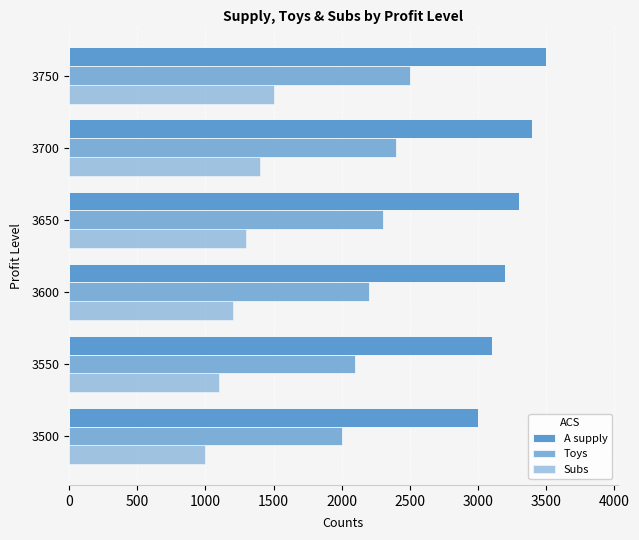

How many data points in Toys are less than 2300?

3